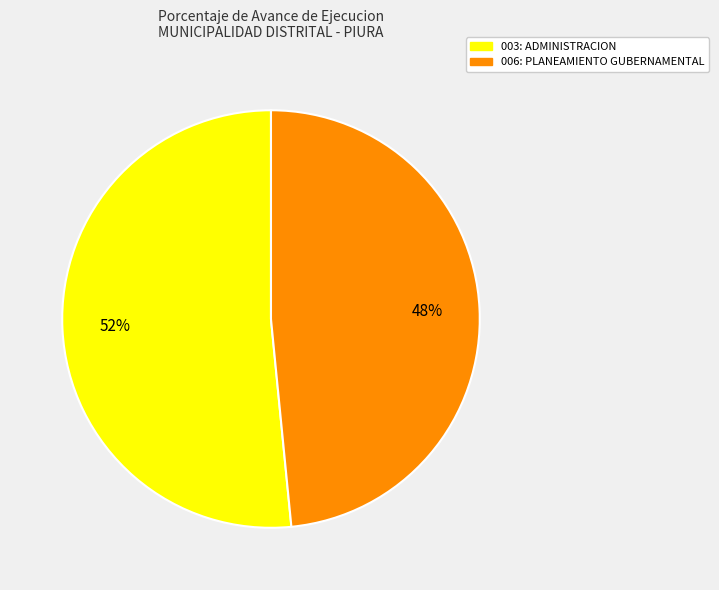

Is it true that 003: ADMINISTRACION is 39% of the pie?

False